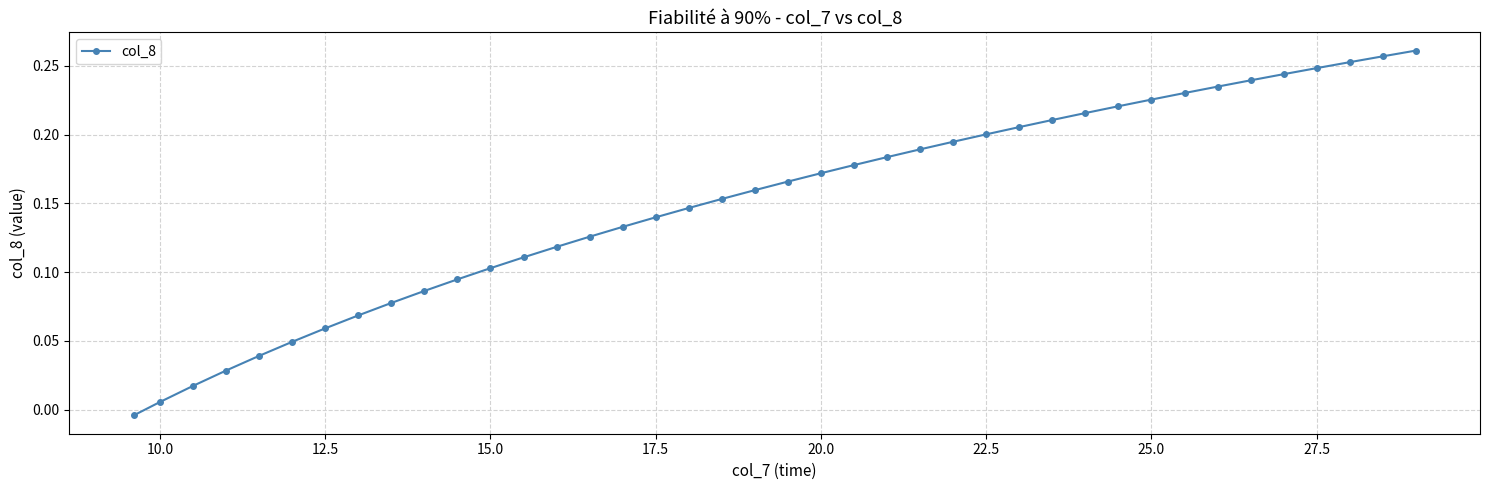

What is the sum of all values?

6.0